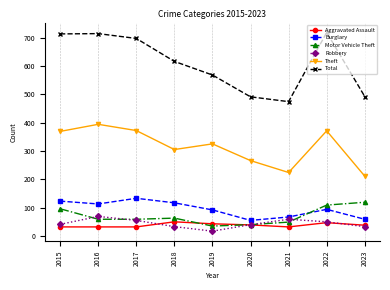

What is the spread (max minus min) of values at 2017?

665